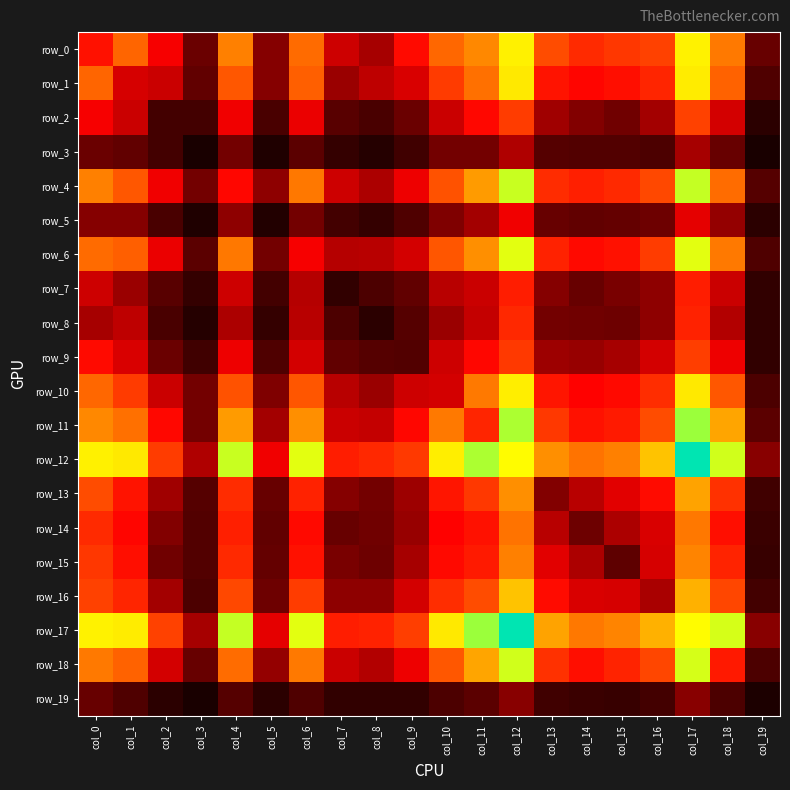

Which series has the widest spread of values?

row_17